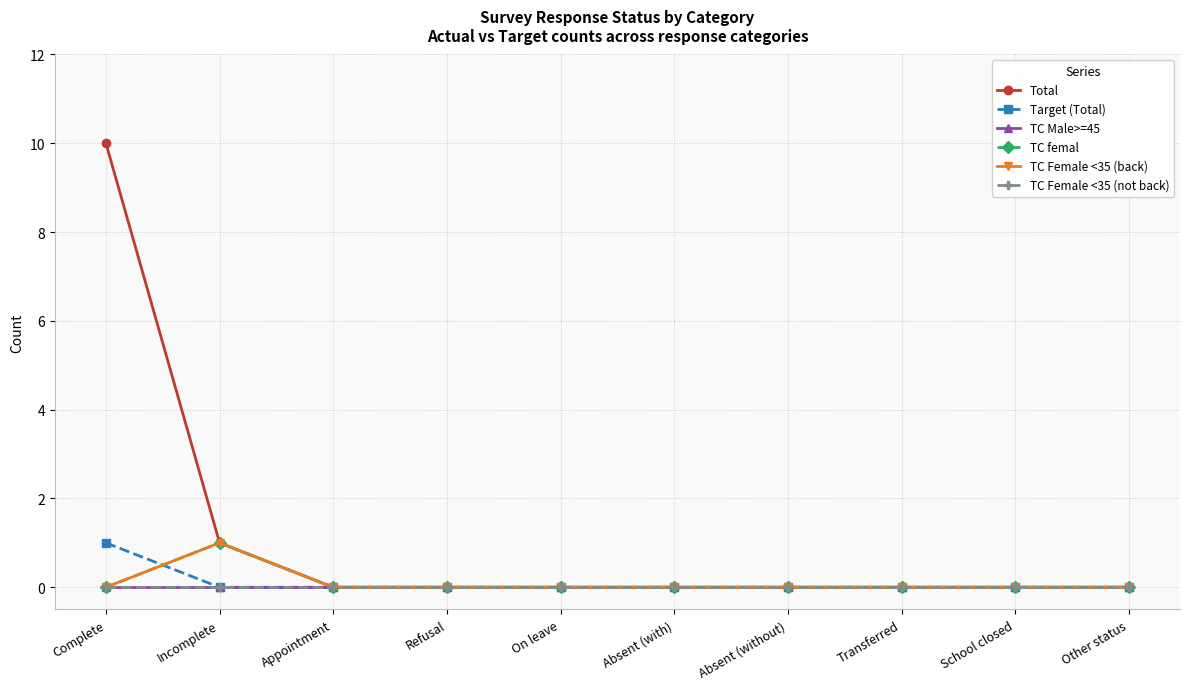

The Target (Total) series shows 0 at On leave. True or false?

True